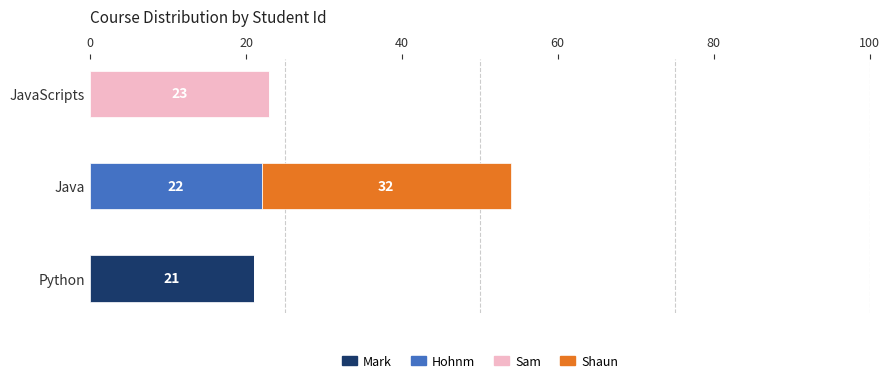

What is the total value across all series at Java?

54